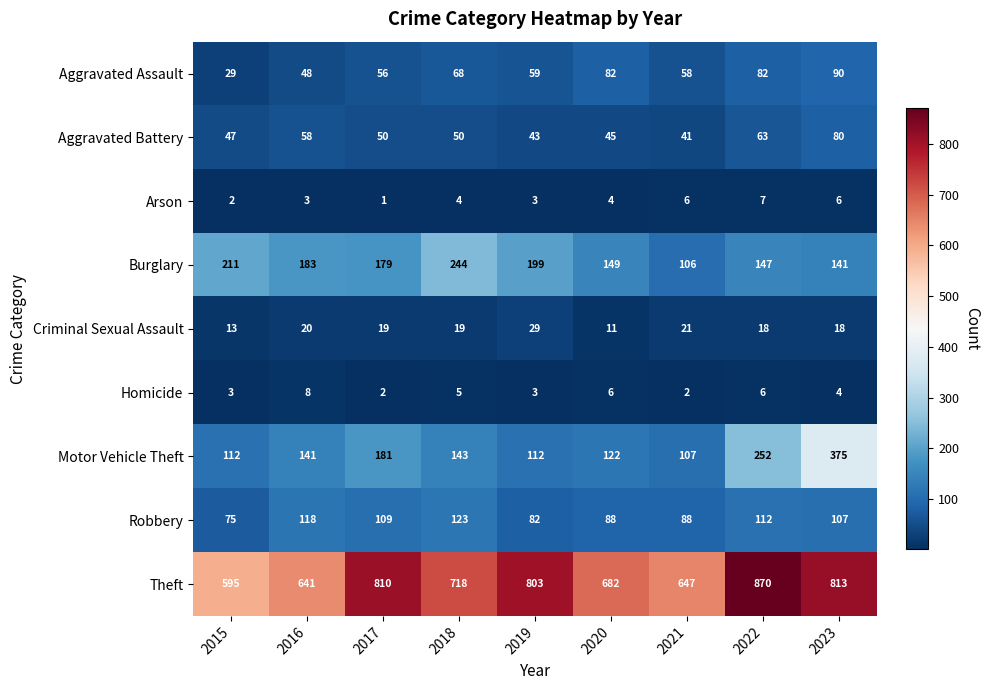

Is it true that Theft equals 188 at 2021?

False